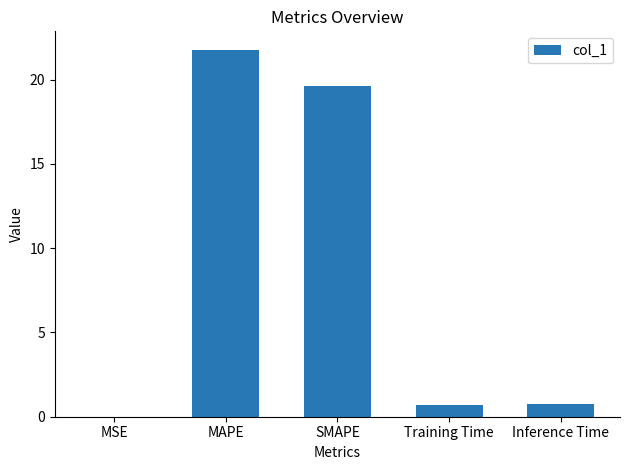

What is the sum of all values?

42.9